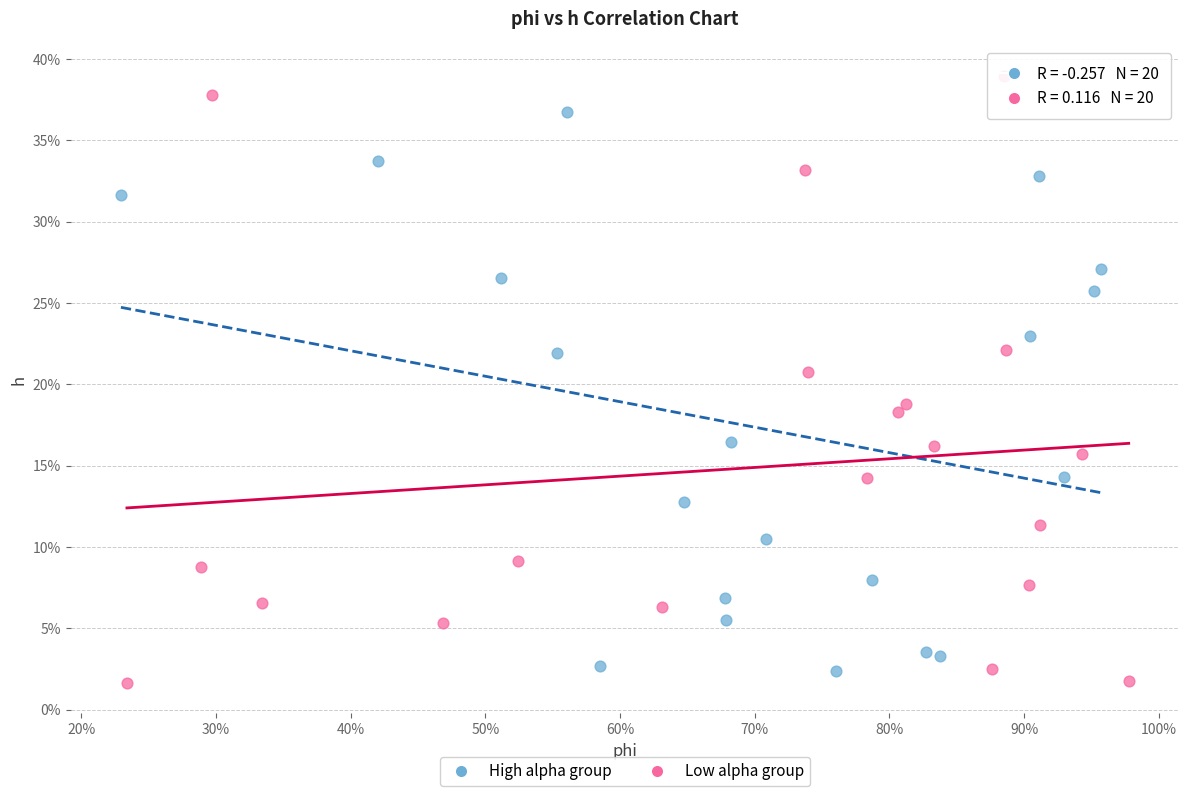

Which series reaches the minimum Y coordinate?

Low alpha group